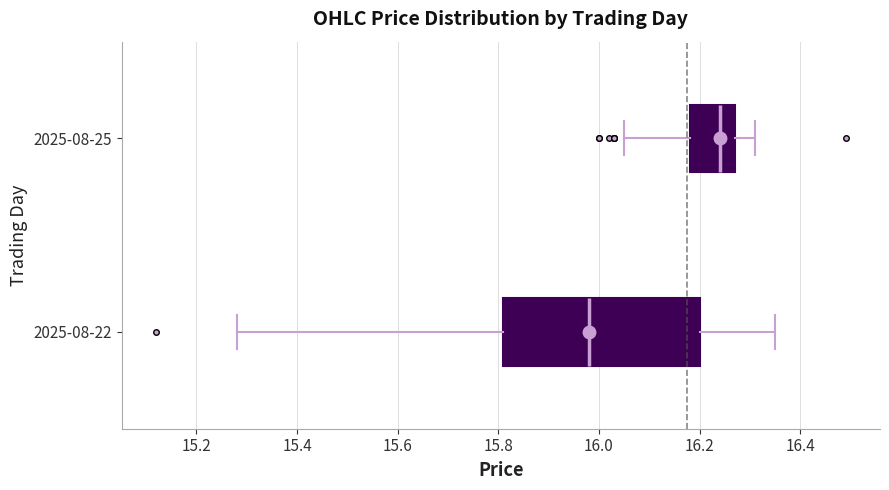

Which box's median line is the furthest to the right?

2025-08-25